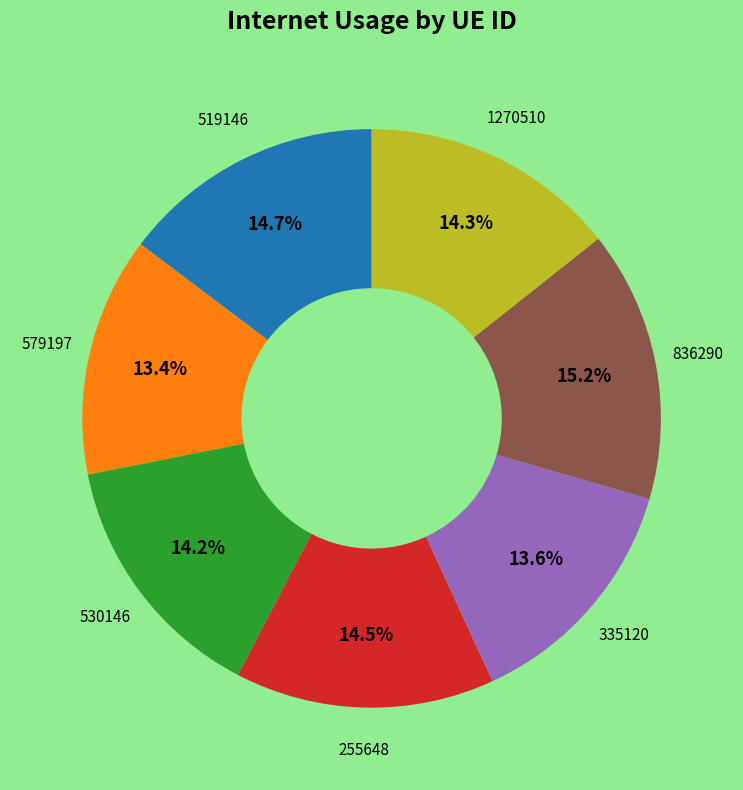

Count the number of slices in the pie.

7